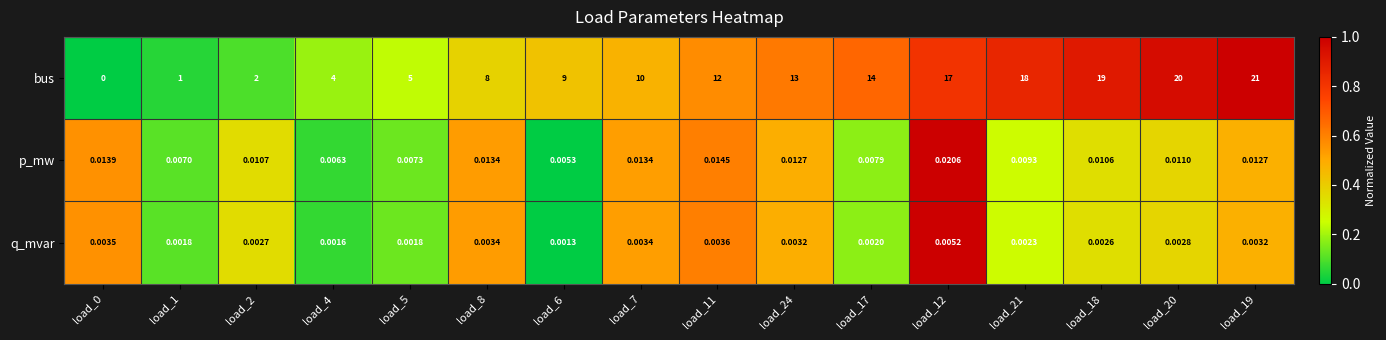

Is the value of q_mvar at load_4 greater than the value of bus at load_5?

No